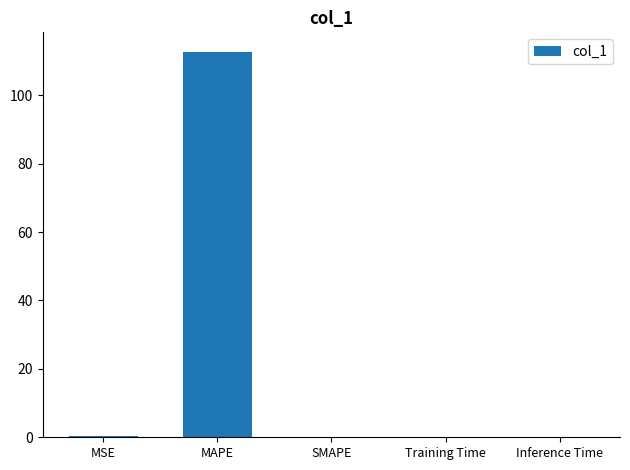

True or false: the data shows 0.0 at Inference Time.

True